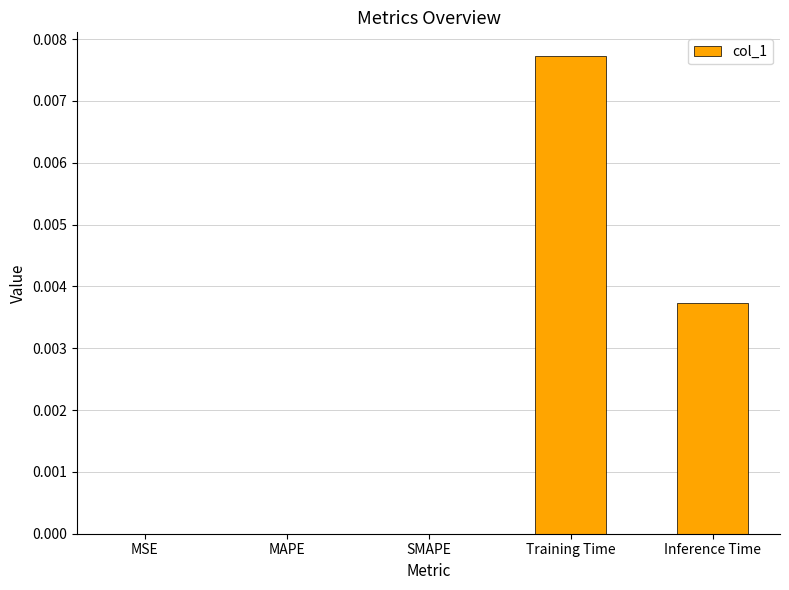

Is it true that the value at MAPE is 0.0?

True